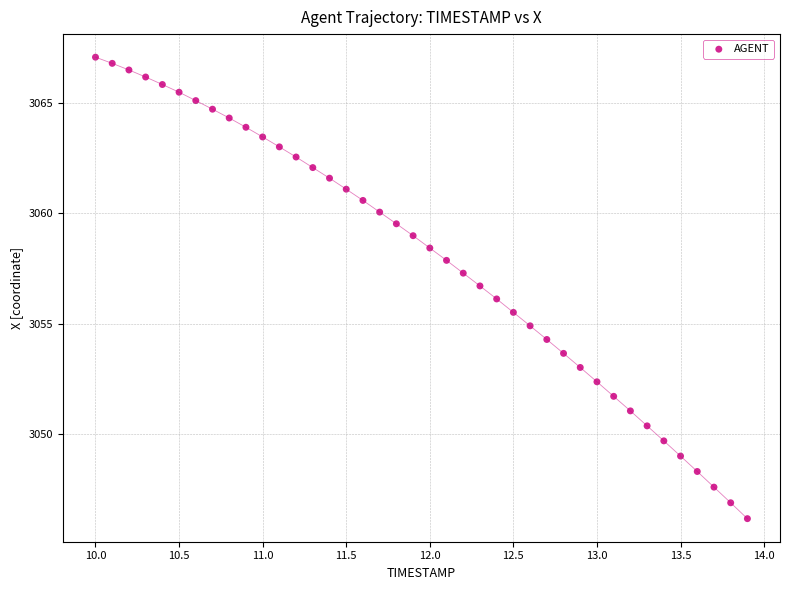

What is the range of X values (max minus min)?

3.9